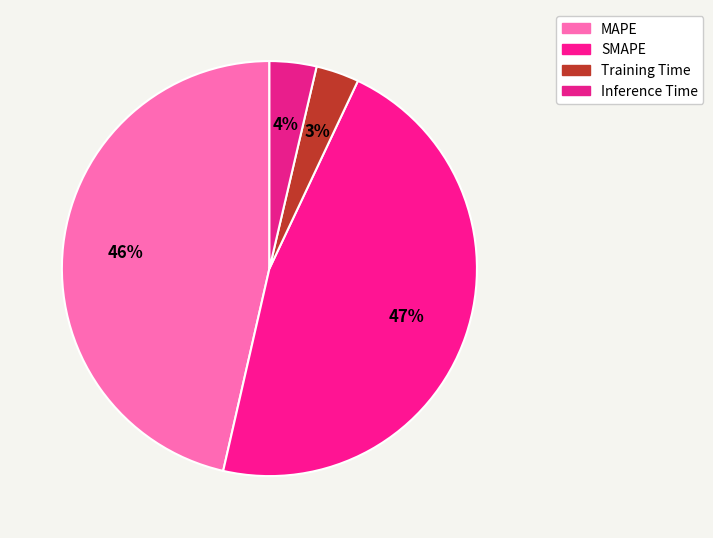

To the nearest percent, what portion does MAPE represent?

46%